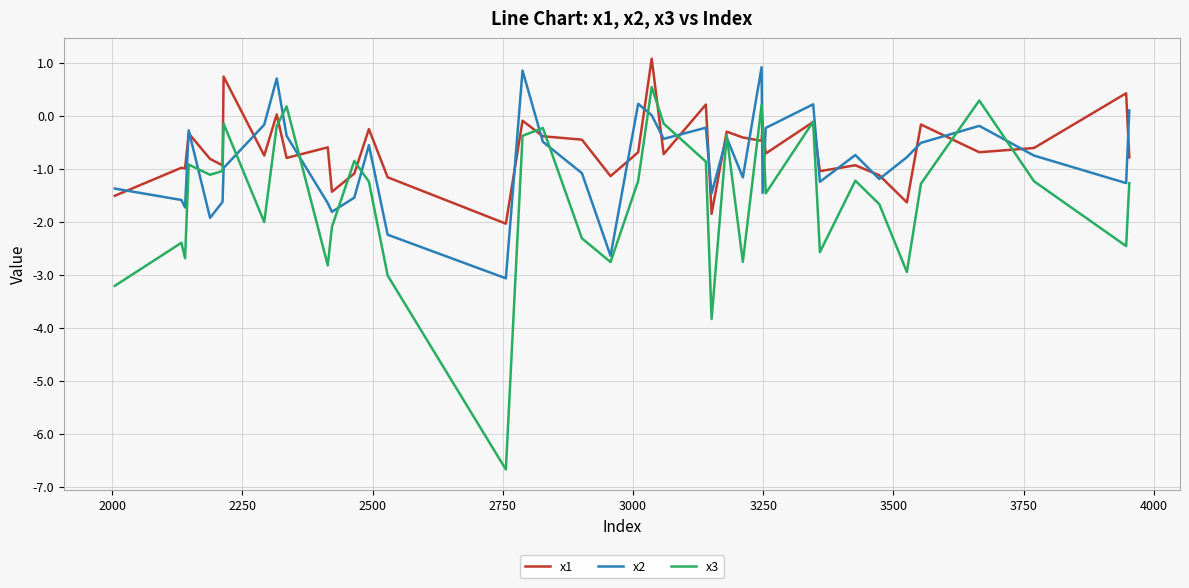

Which series has the largest range (max minus min)?

x3